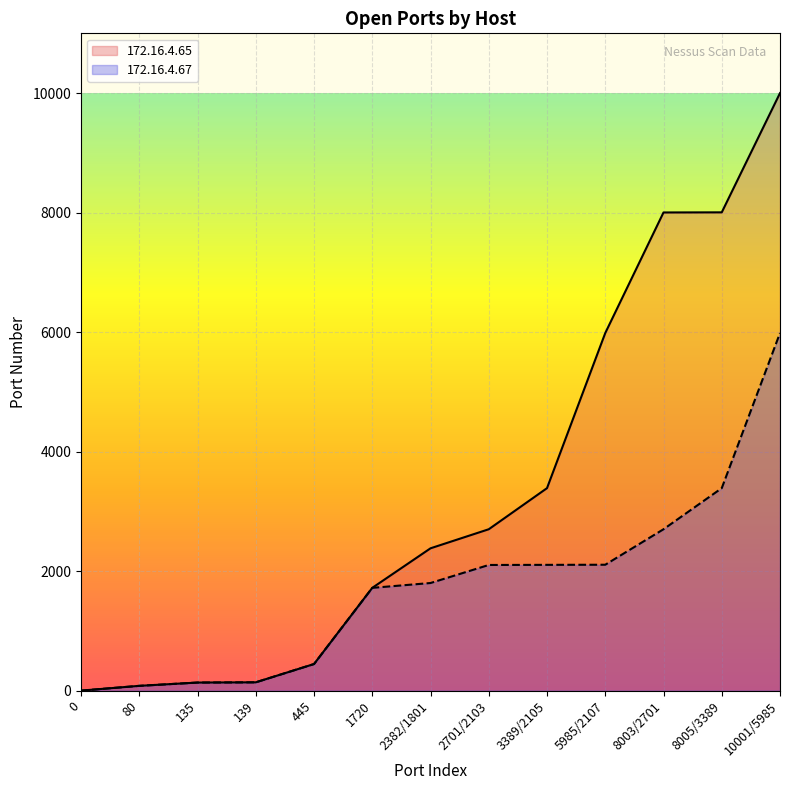

List the series in order of their overall mean, lowest first.

172.16.4.67, 172.16.4.65